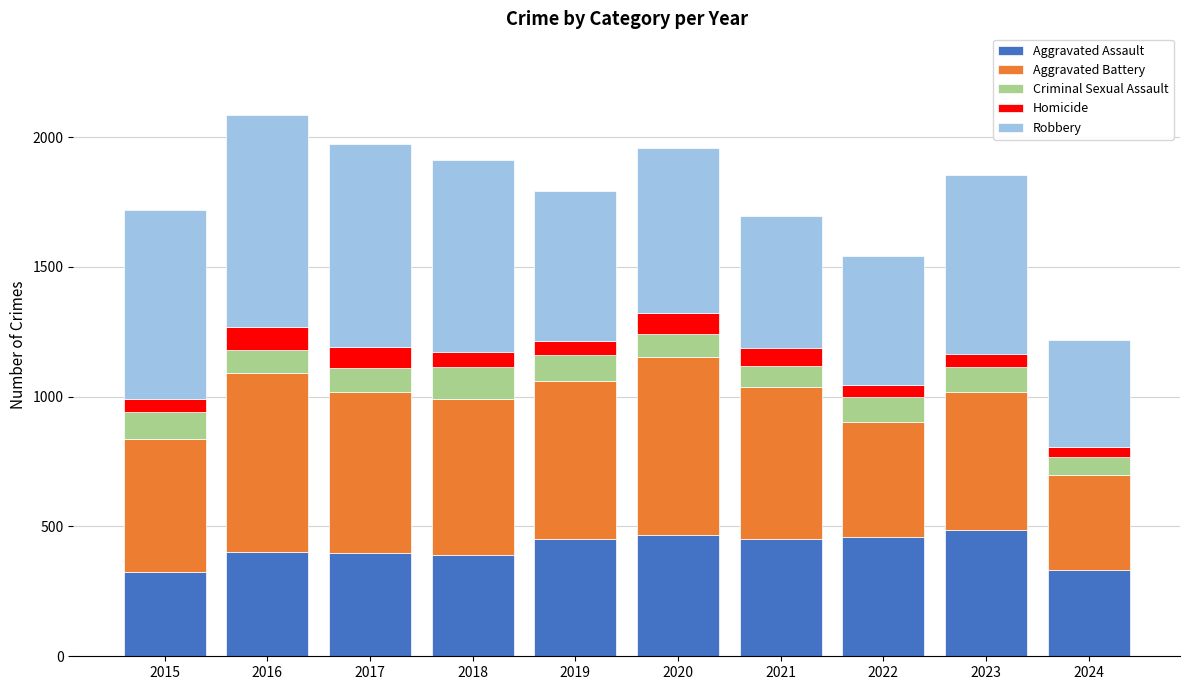

At which category is the sum across all series the highest?

2016